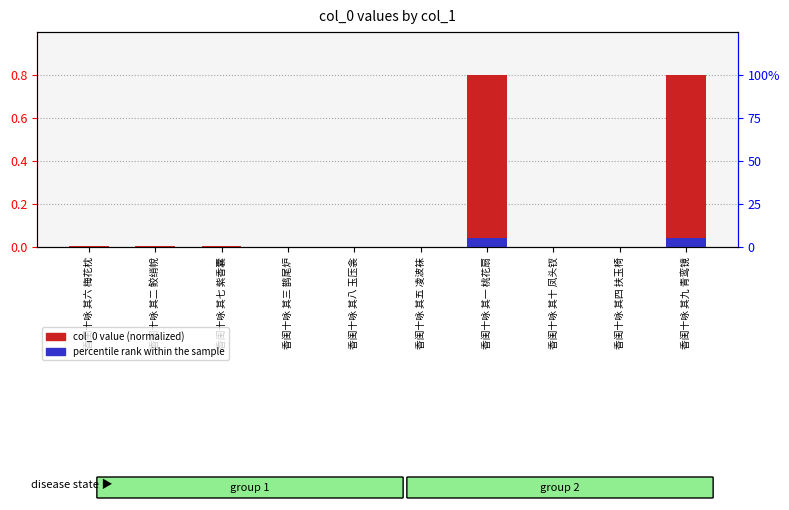

Which series has the largest range (max minus min)?

col_0 value (normalized)